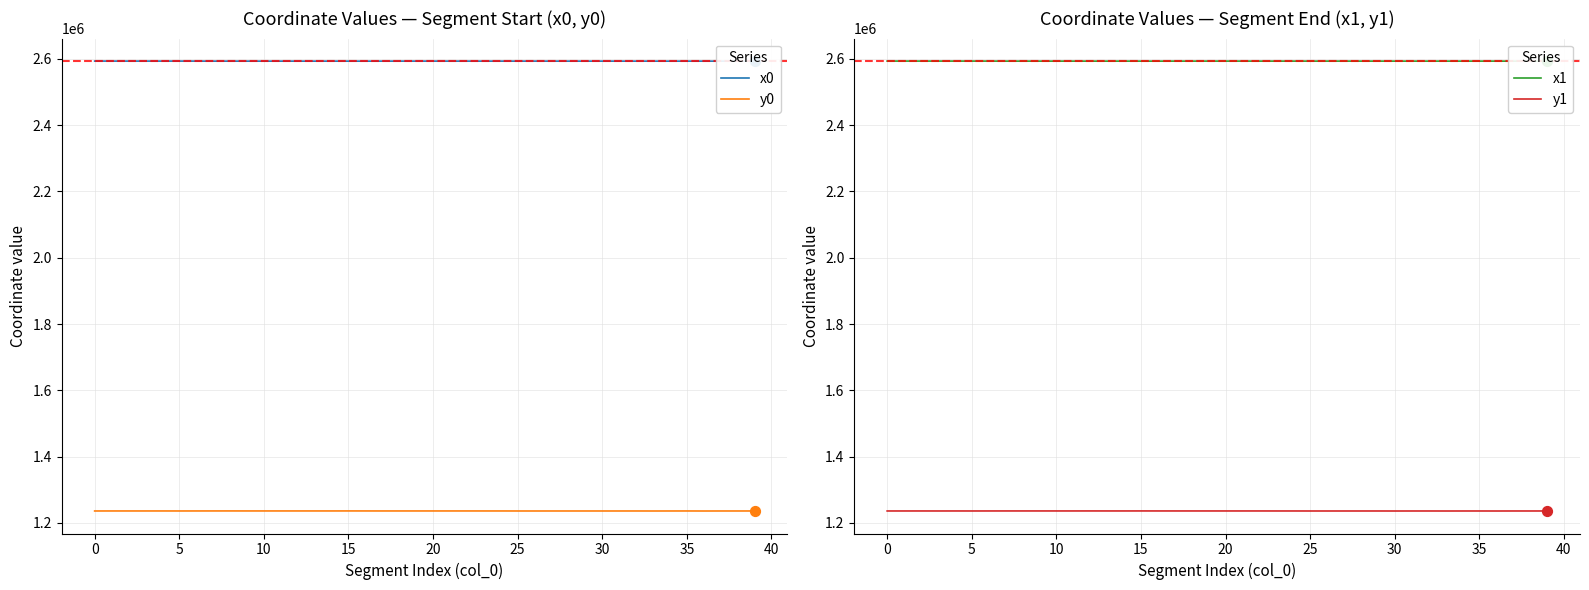

What are all the series names shown in the legend?

x0, y0, x1, y1